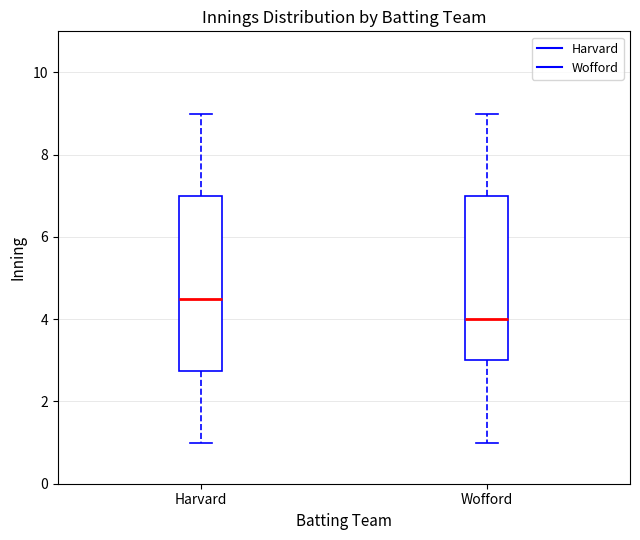

Reading left to right, read every box against the y-axis: the position of its median line, the range the box covers, and the ends of its whiskers. The values are not printed on the chart, so give them approximately, as read against the axis.

Harvard: median 4.6, box 2.8 to 7.0, whiskers 1.0 to 9.0
Wofford: median 4.0, box 3.0 to 7.0, whiskers 1.0 to 9.0